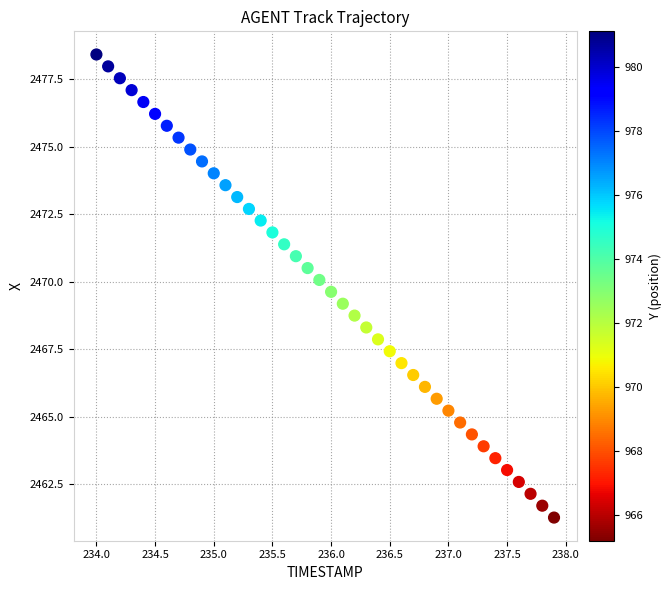

What is the range of X values (max minus min)?

3.9